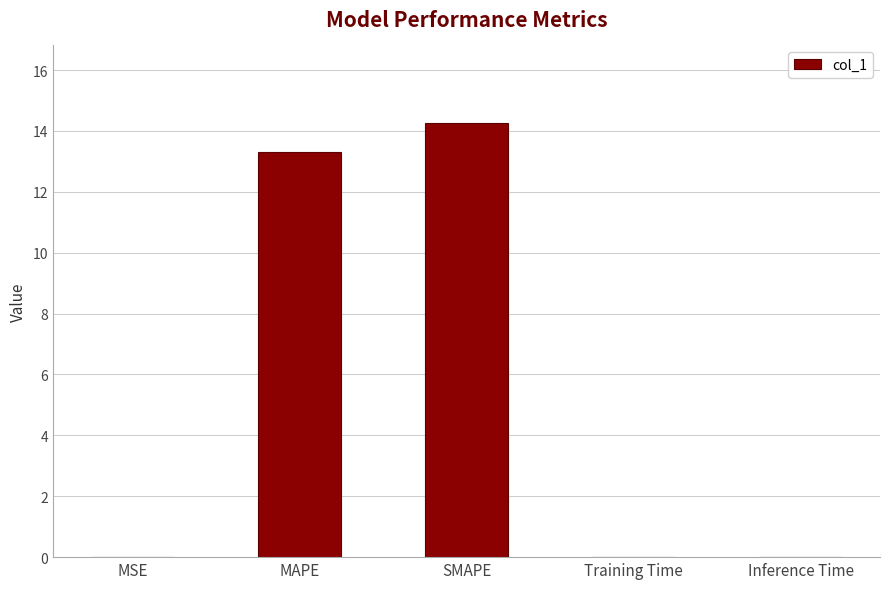

Is it true that the value at Inference Time is 0.0?

True